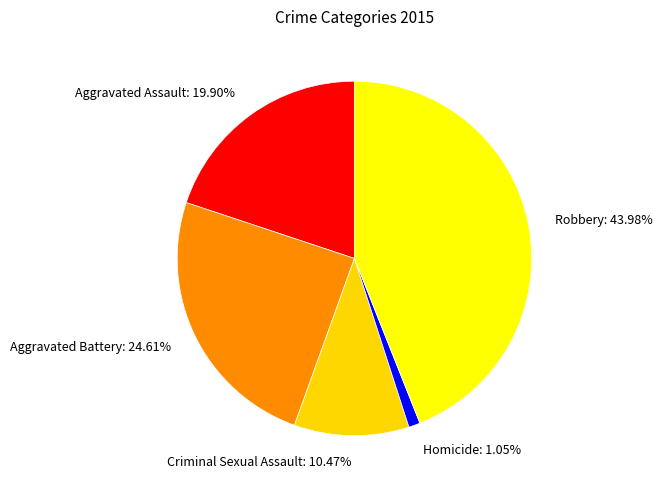

To the nearest percent, what portion does Criminal Sexual Assault represent?

10%